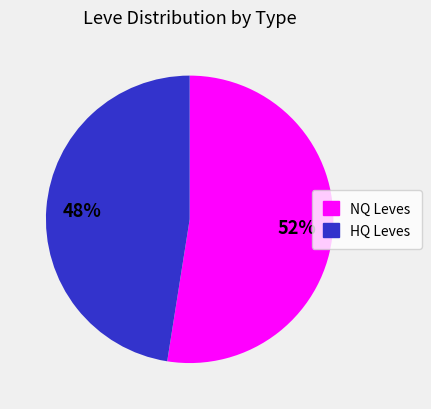

Count the number of slices in the pie.

2